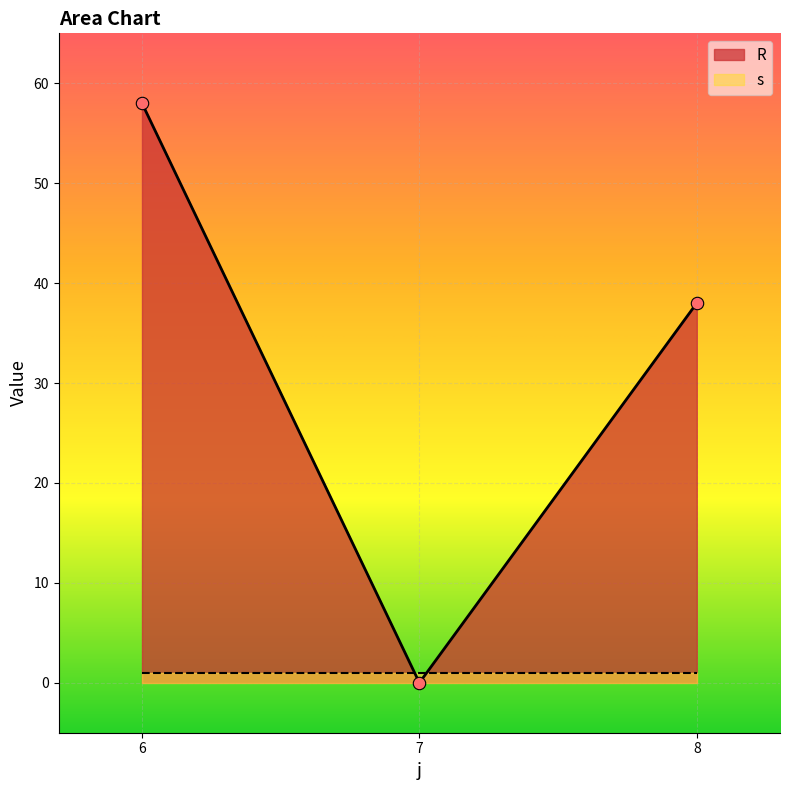

Between 6 and 7, which is larger?

6